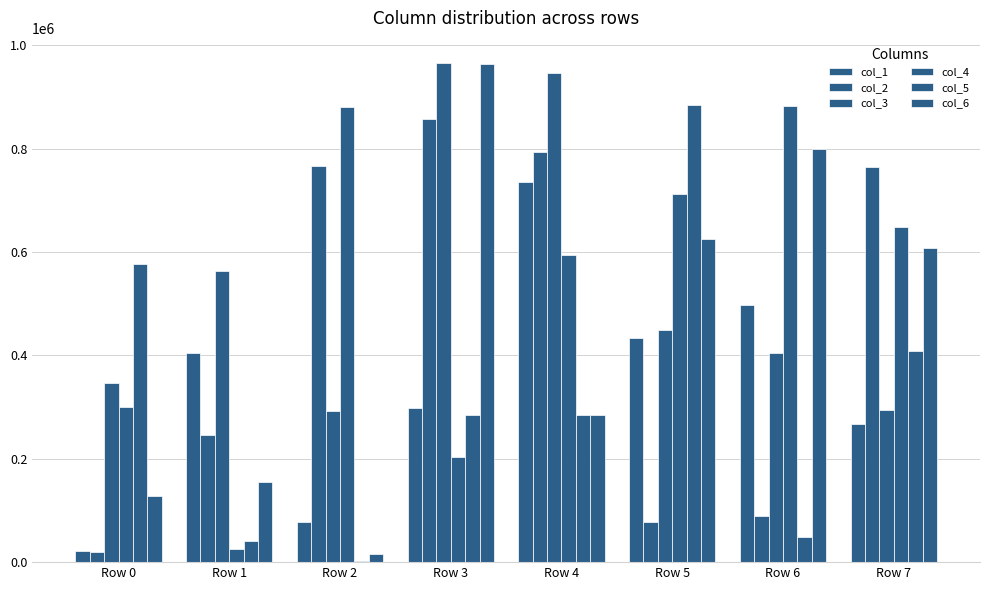

What is the difference between the maximum and minimum values in the col_2 series?

838520